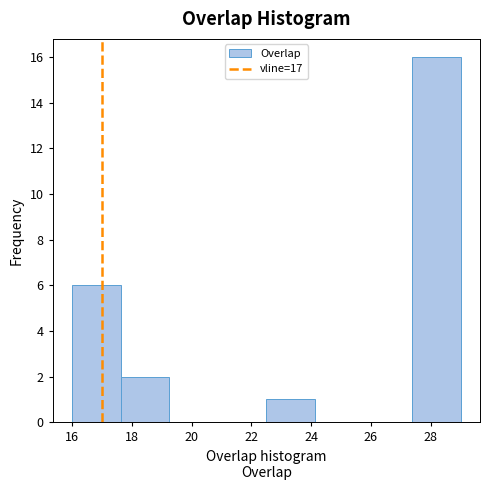

Reading left to right, list every bar in this chart as the range it spans on the x-axis followed by its height. Neither the bar edges nor the heights are printed on the chart, so give them approximately, as read against the axes.

16.0 to 17.6: 6
17.6 to 19.2: 2
19.2 to 20.8: 0
20.8 to 22.6: 0
22.6 to 24.2: 1
24.2 to 25.8: 0
25.8 to 27.4: 0
27.4 to 29.0: 16